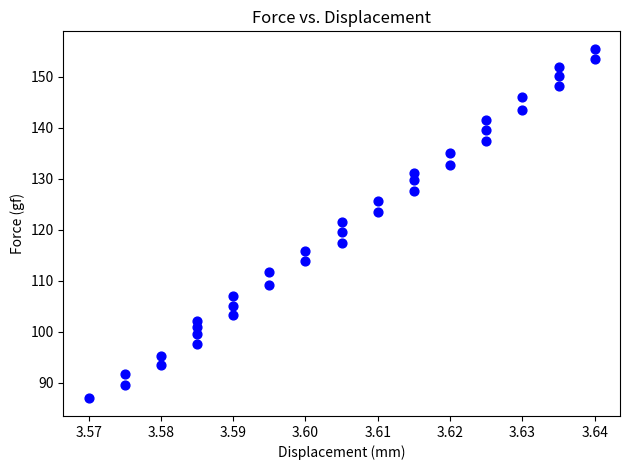

What is the range of Y values (max minus min)?

68.6